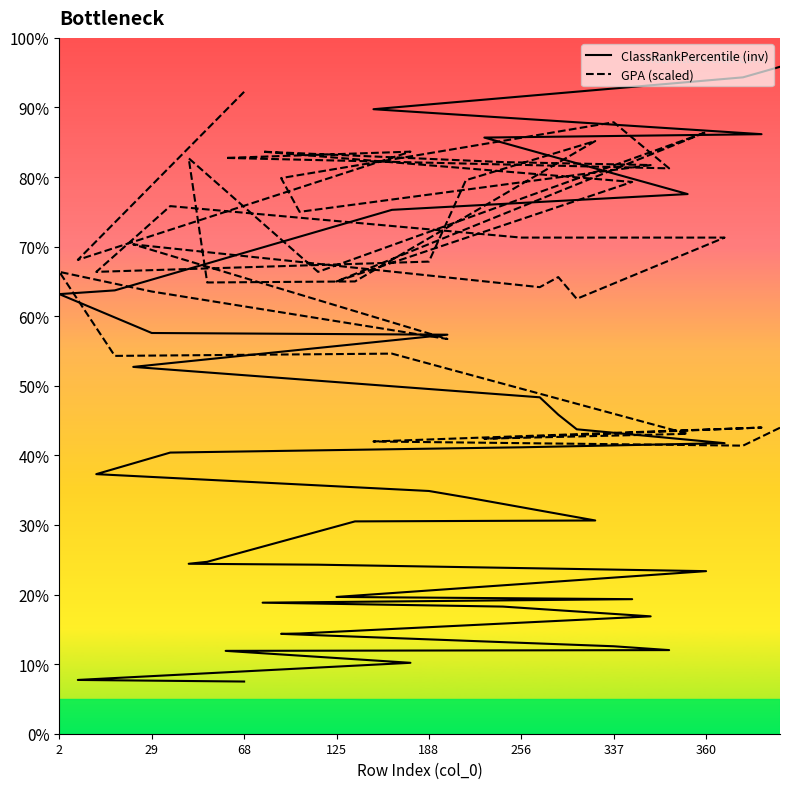

How many lines are shown in the chart?

2